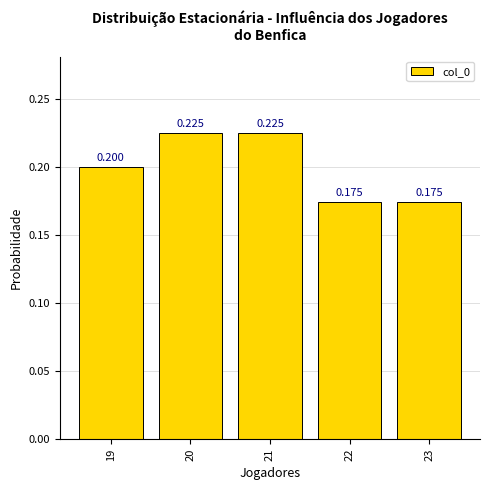

What is the greatest value displayed?

0.2